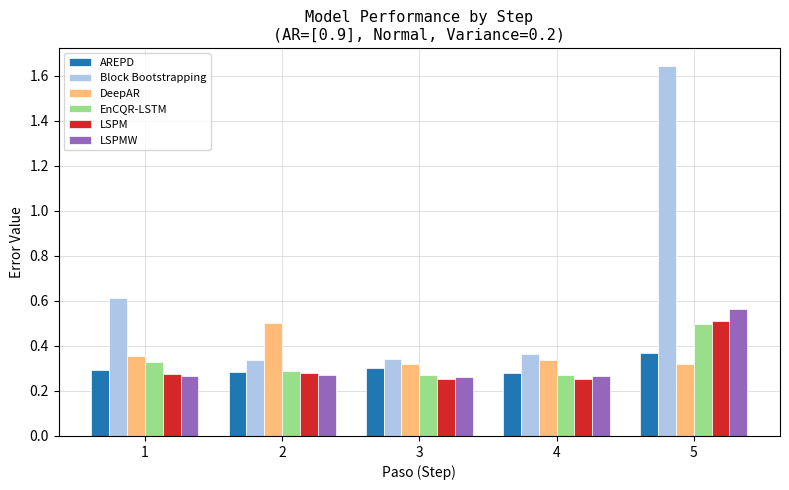

Is the value of DeepAR at 3 greater than the value of LSPM at 1?

Yes